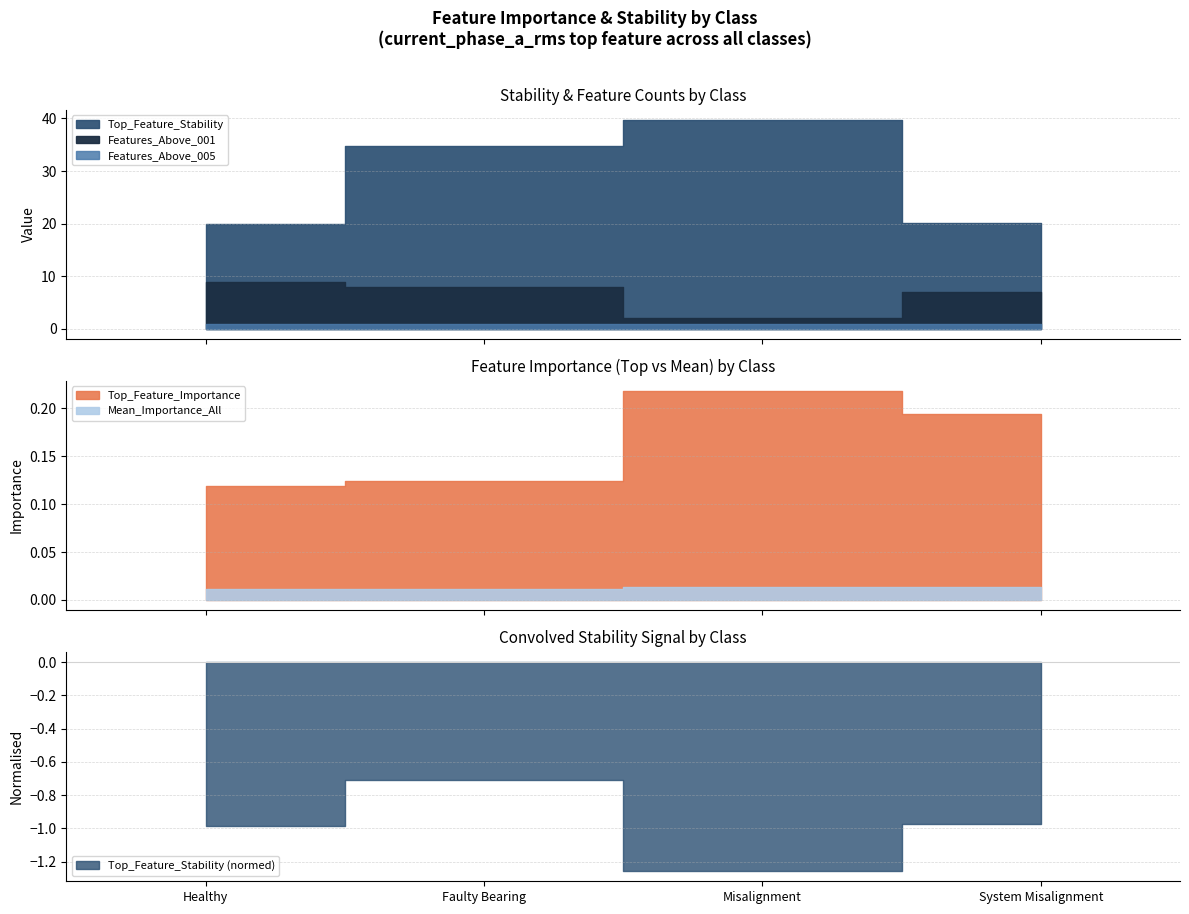

What is the label of the 2nd point from the left?

Faulty Bearing